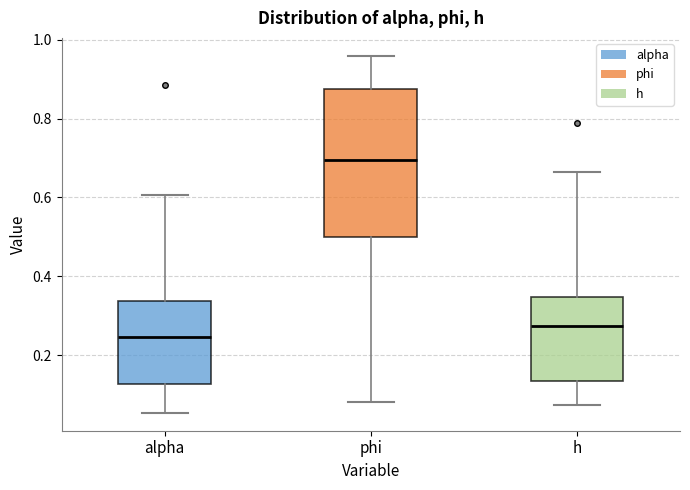

Which box has the highest median line?

phi